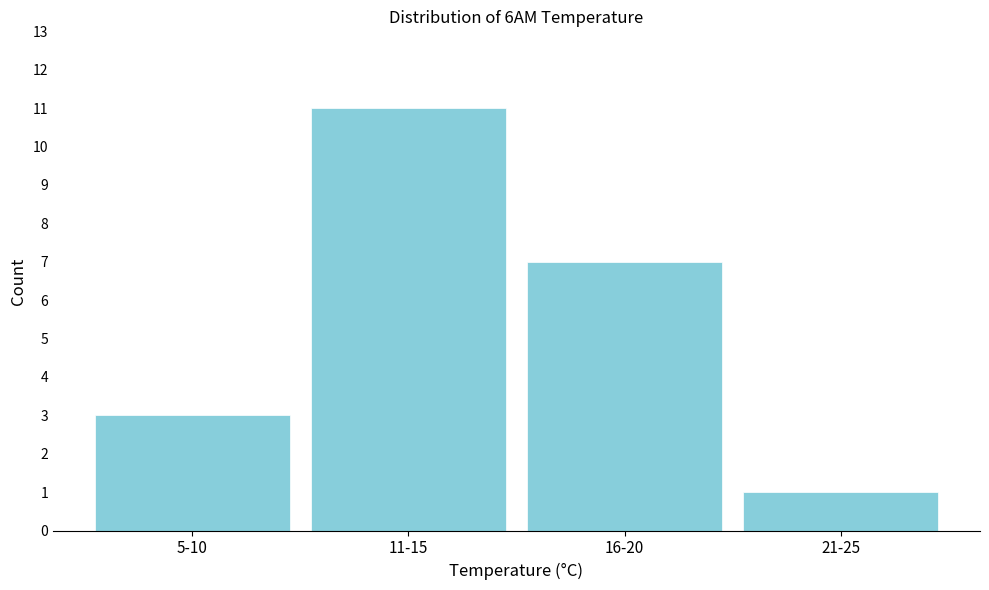

Reading left to right, transcribe all the data shown in this chart.

3	11	7	1